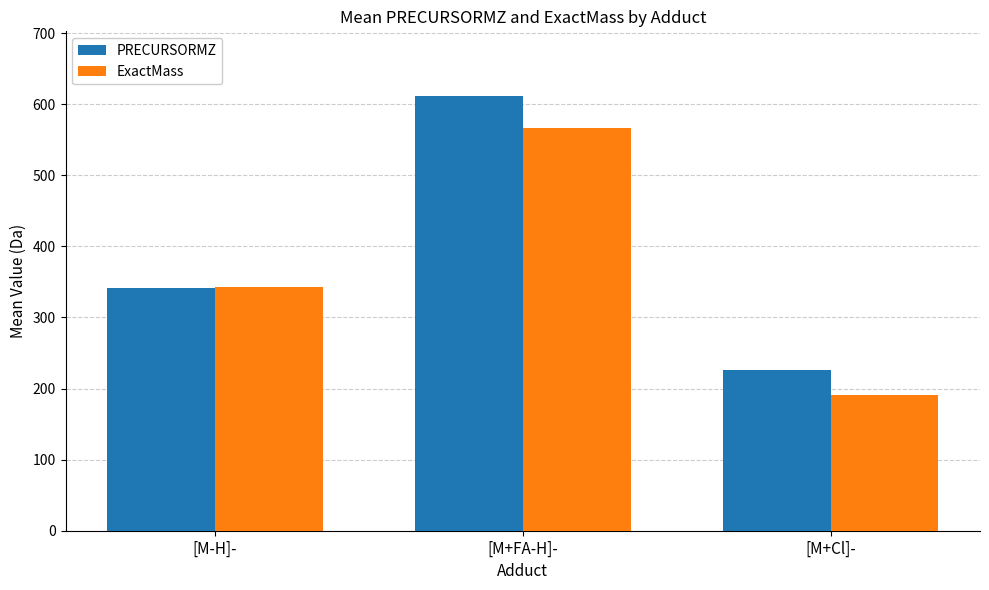

Does the chart contain any negative values?

No